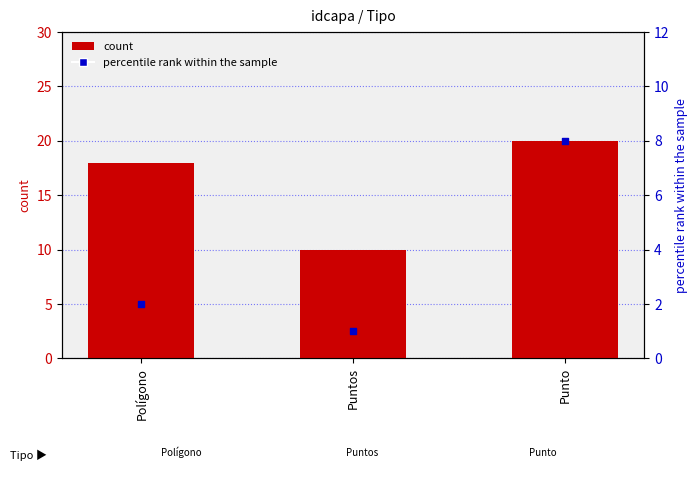

Which series reaches the maximum Y coordinate?

count